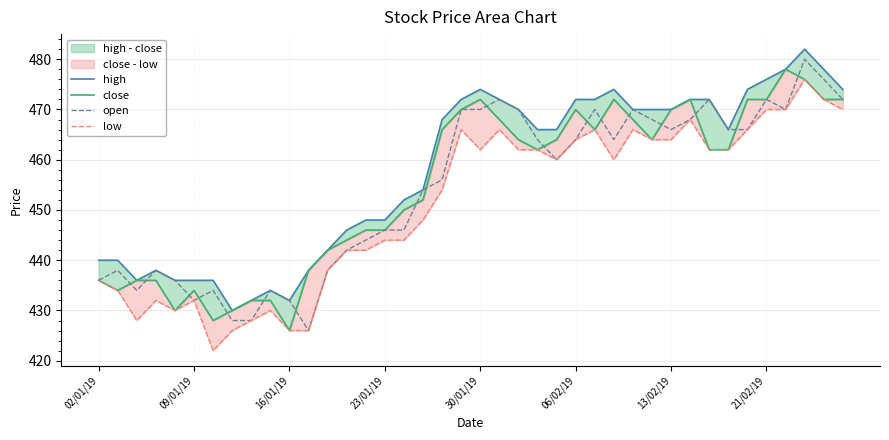

Where does the open series first go above 464?

19